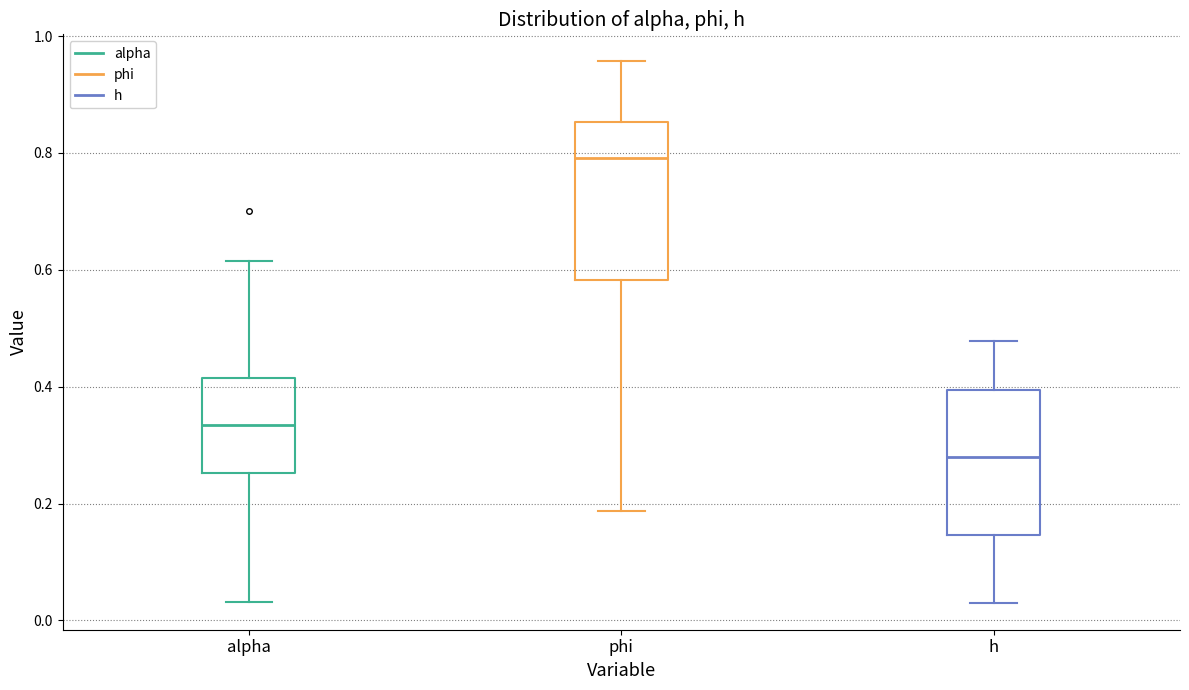

Reading left to right, transcribe this box plot: for each box, give where its median line is, the range the box spans, and where its two whiskers end, as read against the y-axis. The values are not printed on the chart, so give them approximately, as read against the axis.

alpha: median 0.34, box 0.26 to 0.42, whiskers 0.04 to 0.62
phi: median 0.80, box 0.58 to 0.86, whiskers 0.18 to 0.96
h: median 0.28, box 0.14 to 0.40, whiskers 0.04 to 0.48